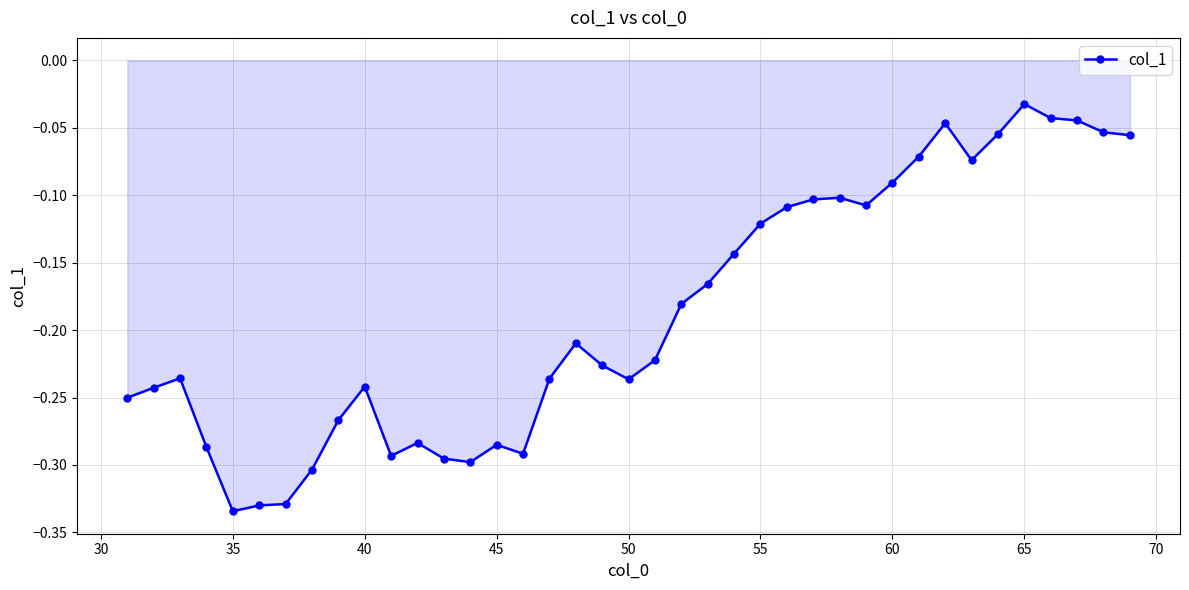

What is the difference between the maximum and minimum values?

0.3